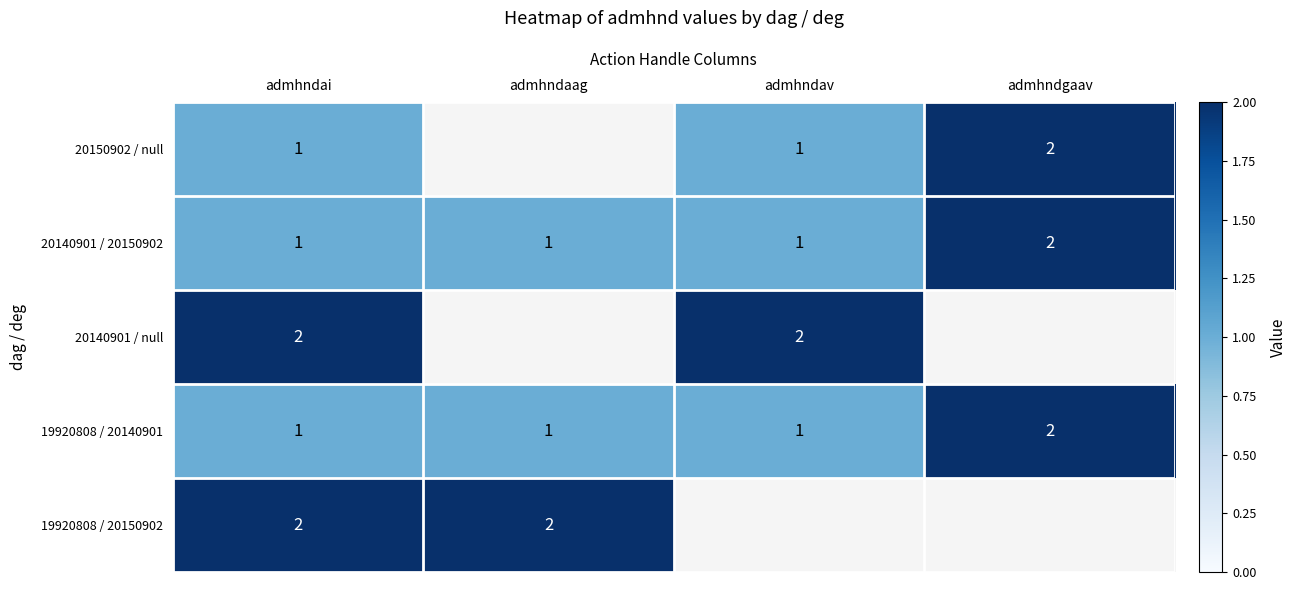

The 19920808 / 20140901 series shows 1.7 at admhndaag. True or false?

False